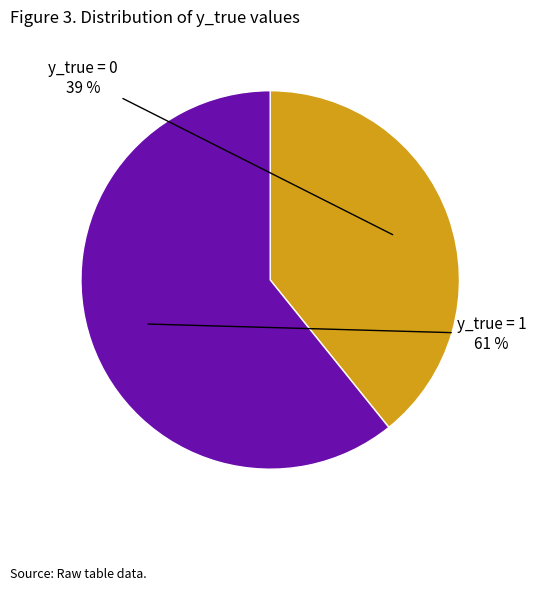

To the nearest percent, what is the average slice percentage?

50%